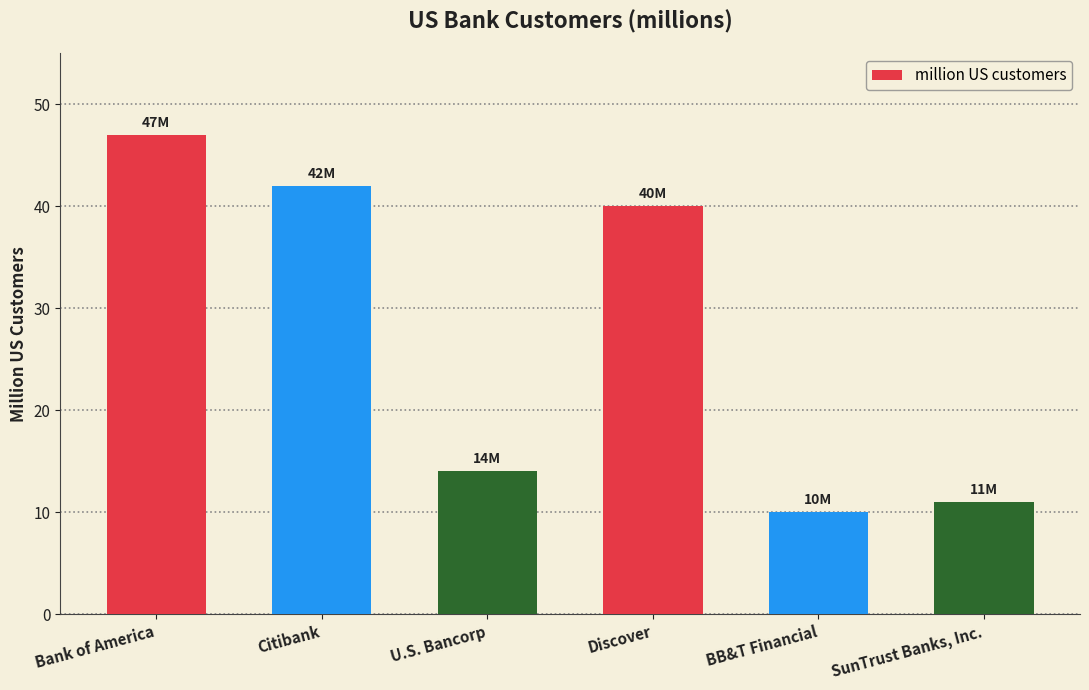

Which category has the highest value across all series?

Bank of America